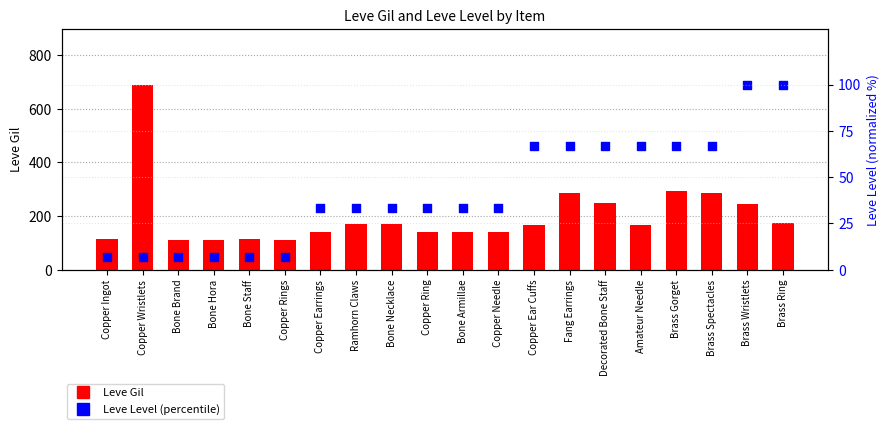

Which series has the largest total across all categories?

Leve Gil